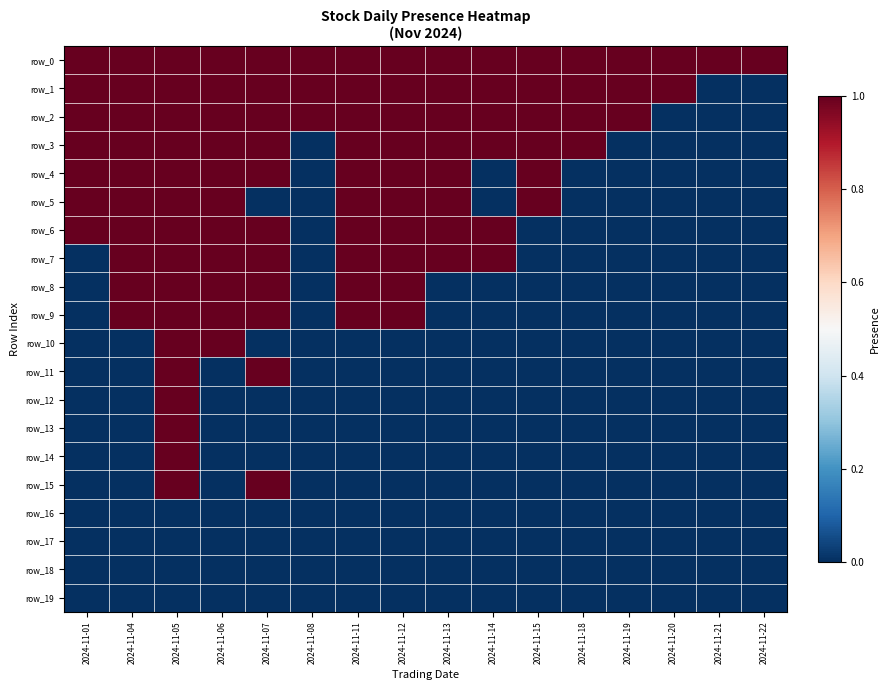

Is the value of row_2 at 2024-11-07 greater than the value of row_0 at 2024-11-20?

No